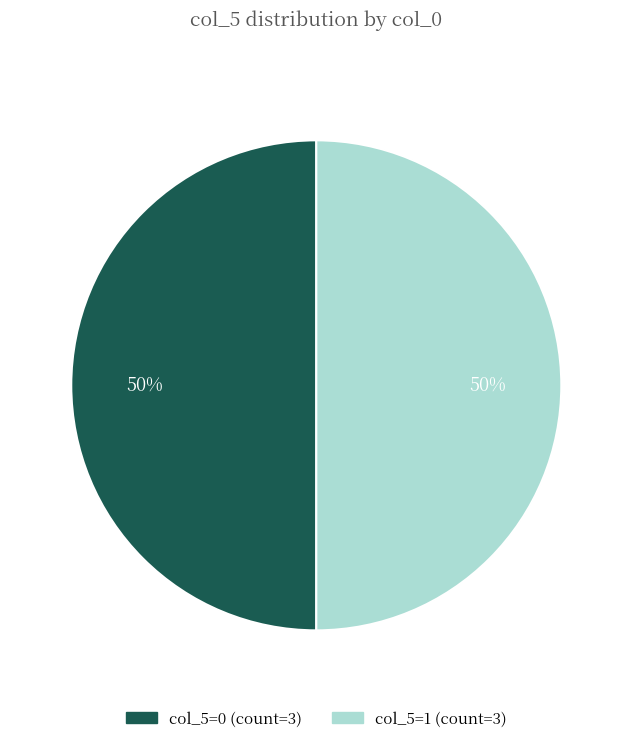

To the nearest percent, what is the average slice percentage?

50%